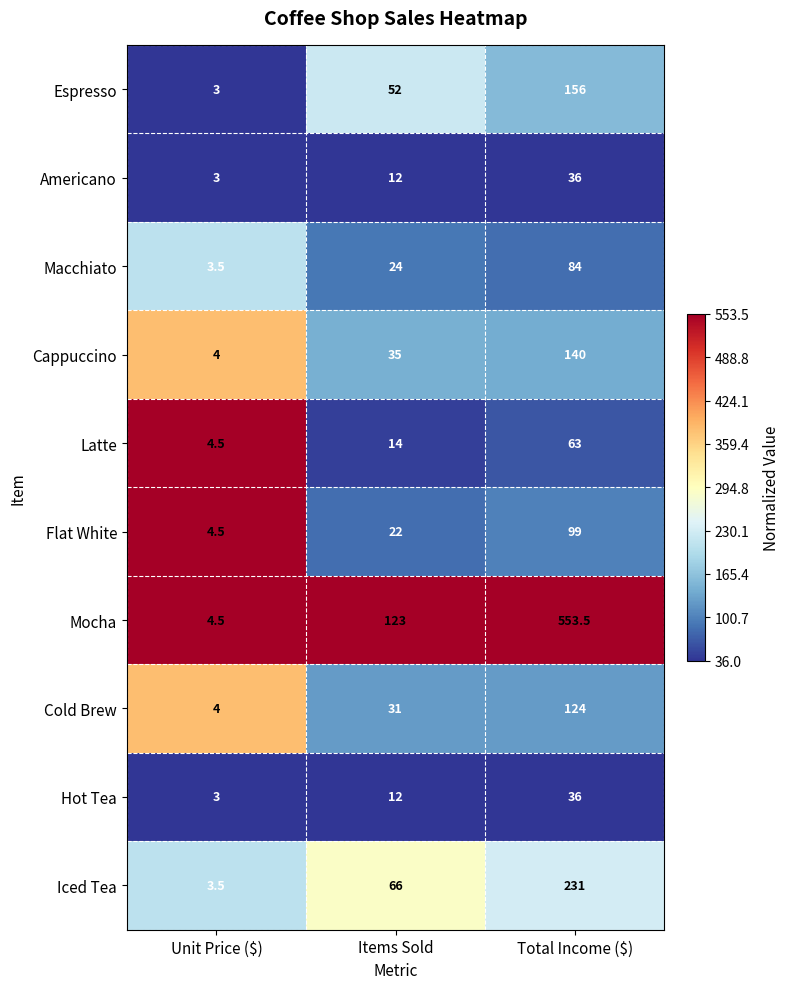

At which category is the sum across all series the highest?

Total Income ($)